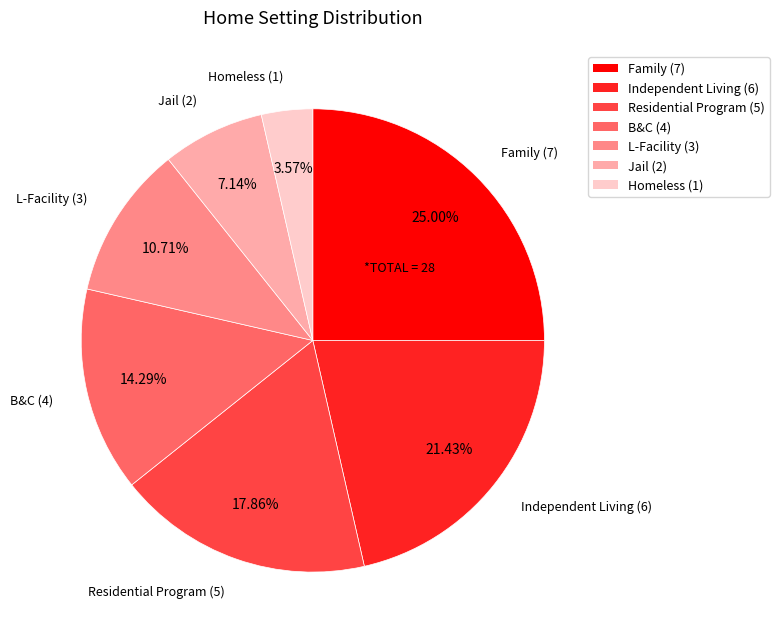

Which has a higher value, L-Facility (3) or Independent Living (6)?

Independent Living (6)